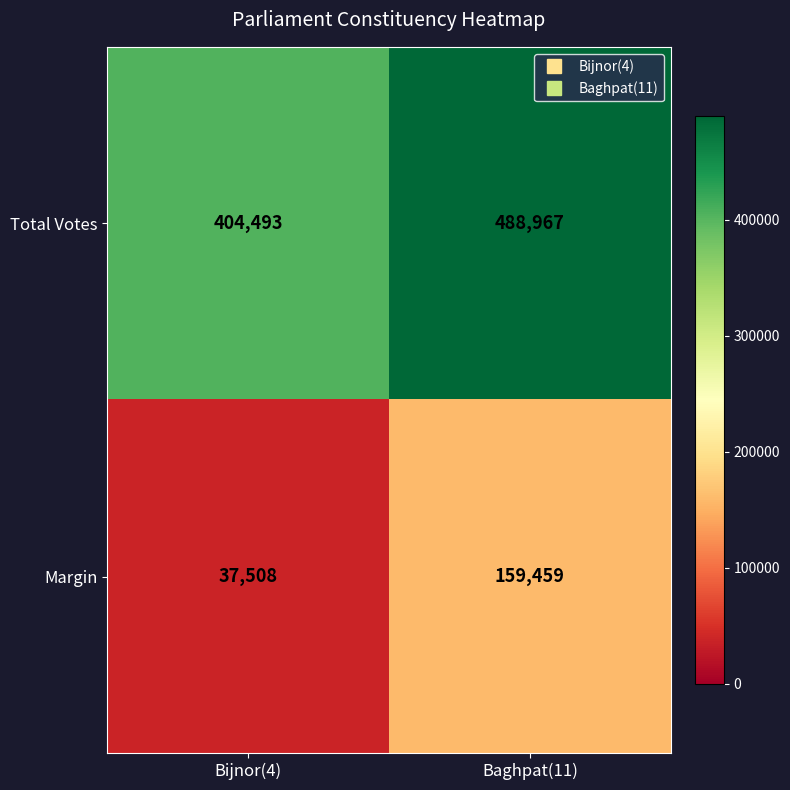

Which series has the largest range (max minus min)?

Margin